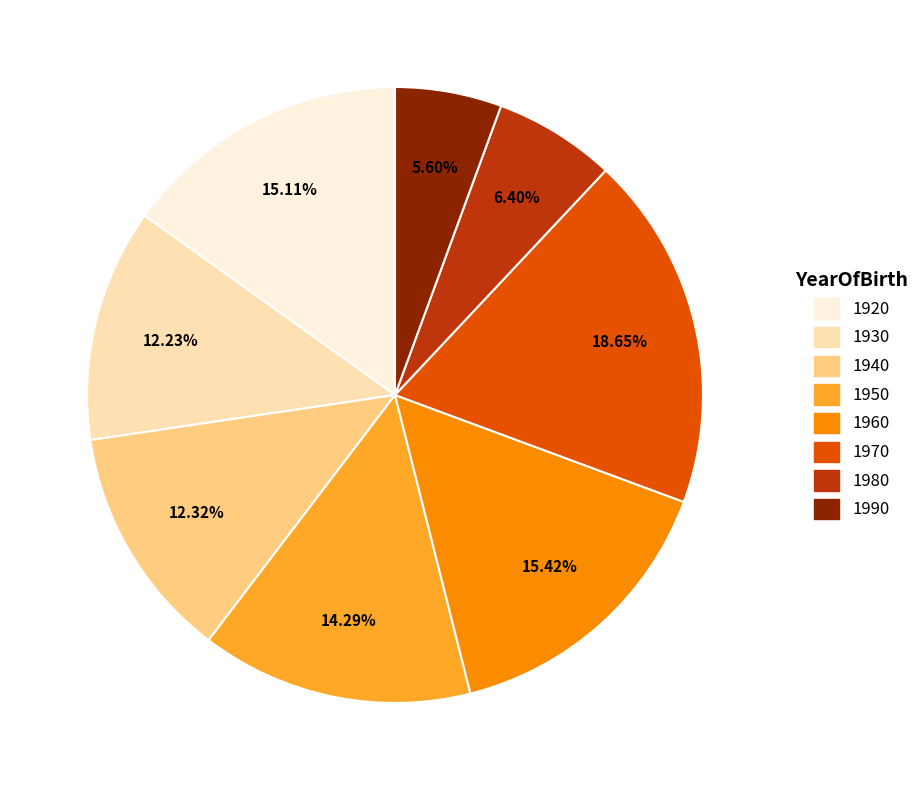

Combined, do 1950 and 1940 account for over 50%?

No